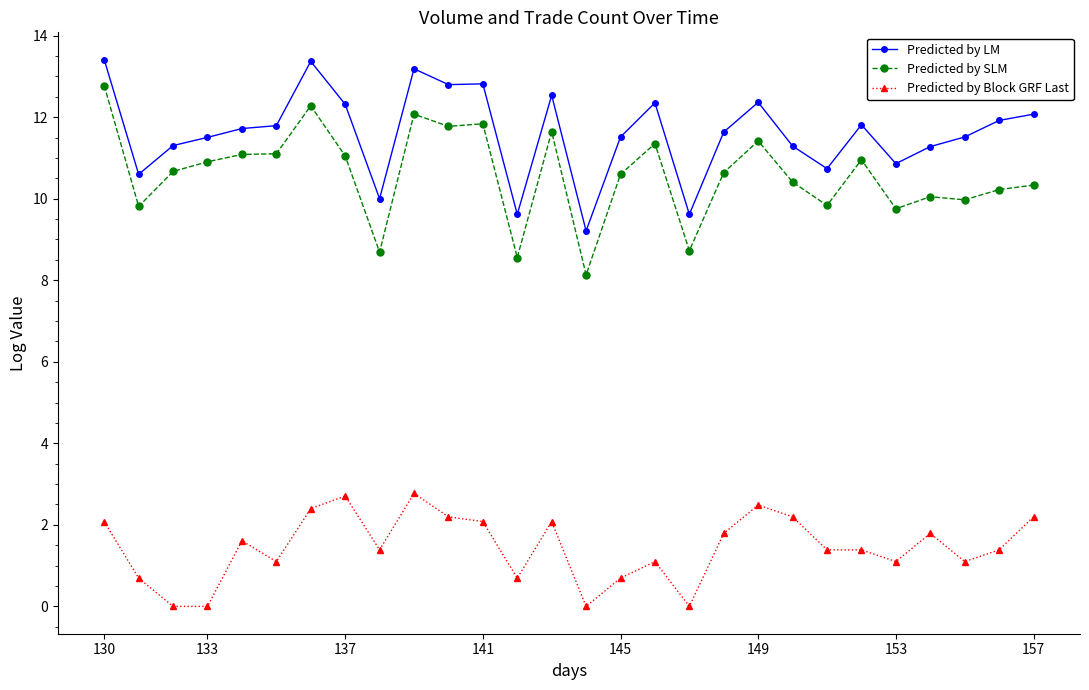

Which series has the largest total across all categories?

Predicted by LM